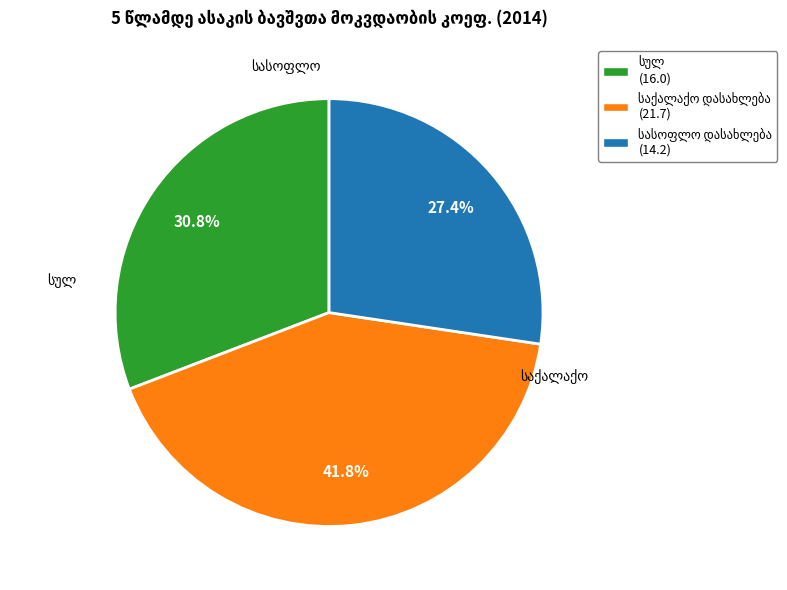

Does any single category account for the majority?

No